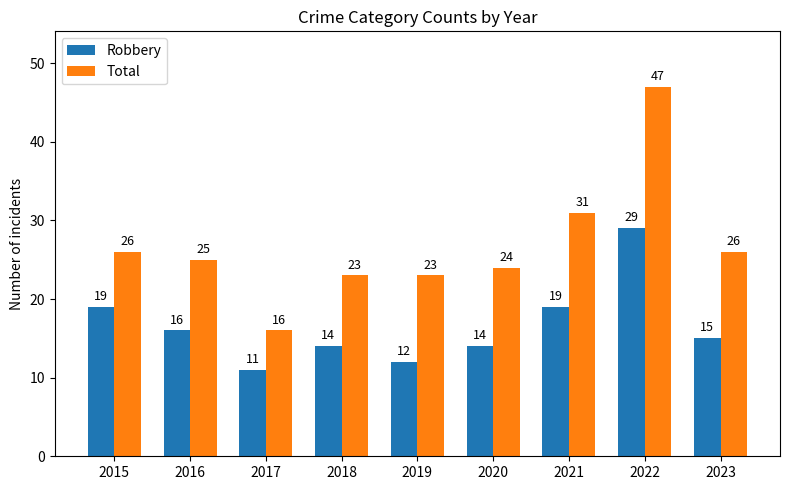

Is the value of Total at 2018 greater than the value of Robbery at 2021?

Yes